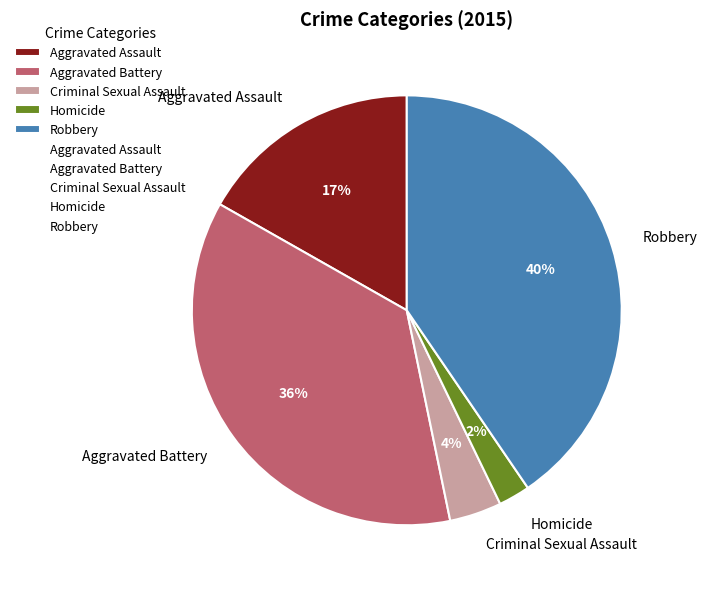

Is there any slice that represents more than half of the pie?

No